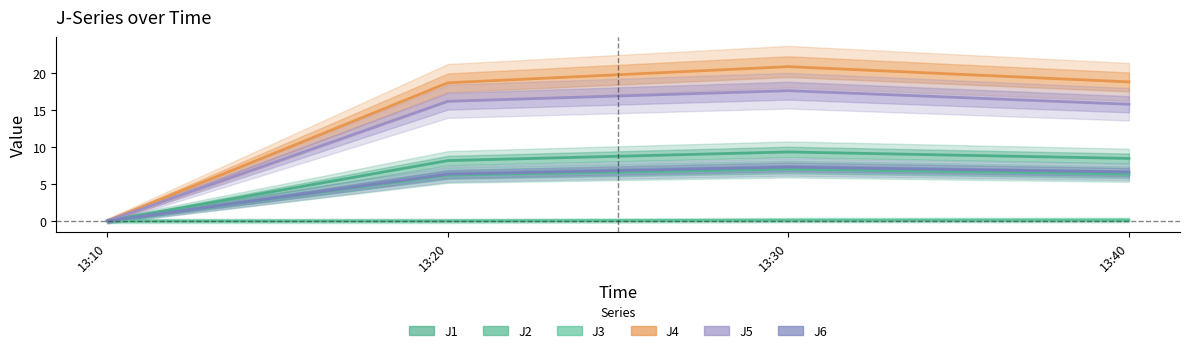

Count the number of data series in this chart.

6